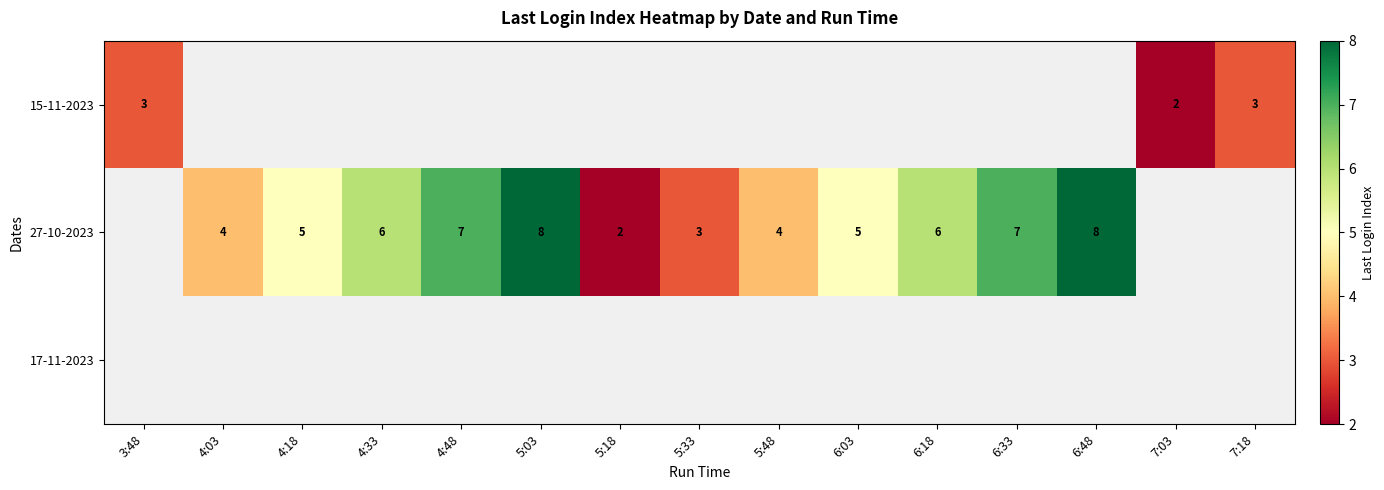

At which category does the chart reach its peak across all series?

5:03